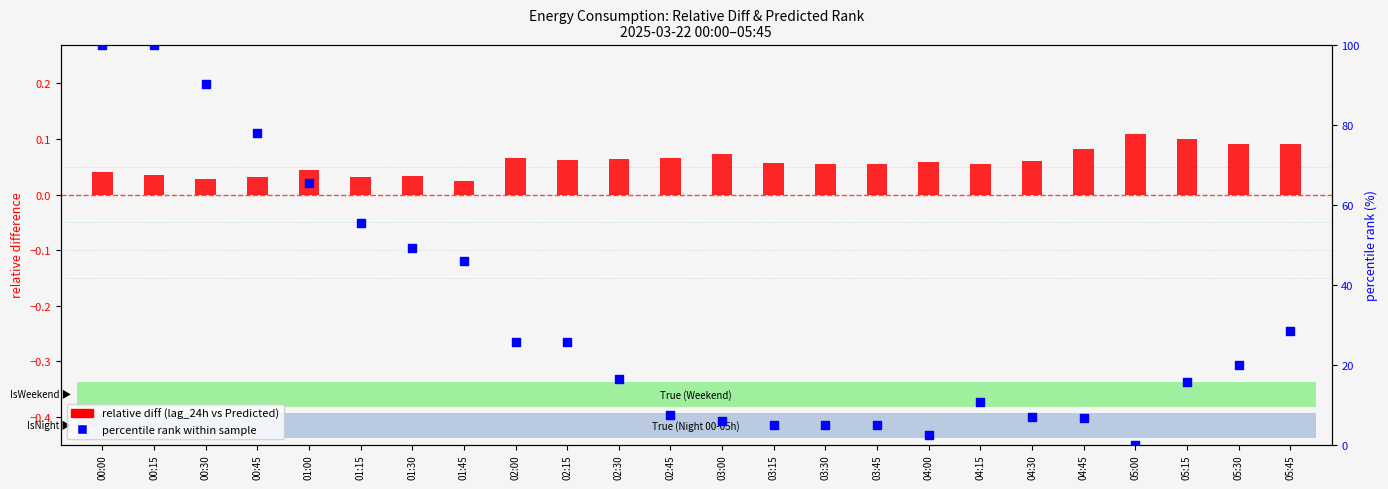

Which series contains the lowest Y value?

percentile rank within sample